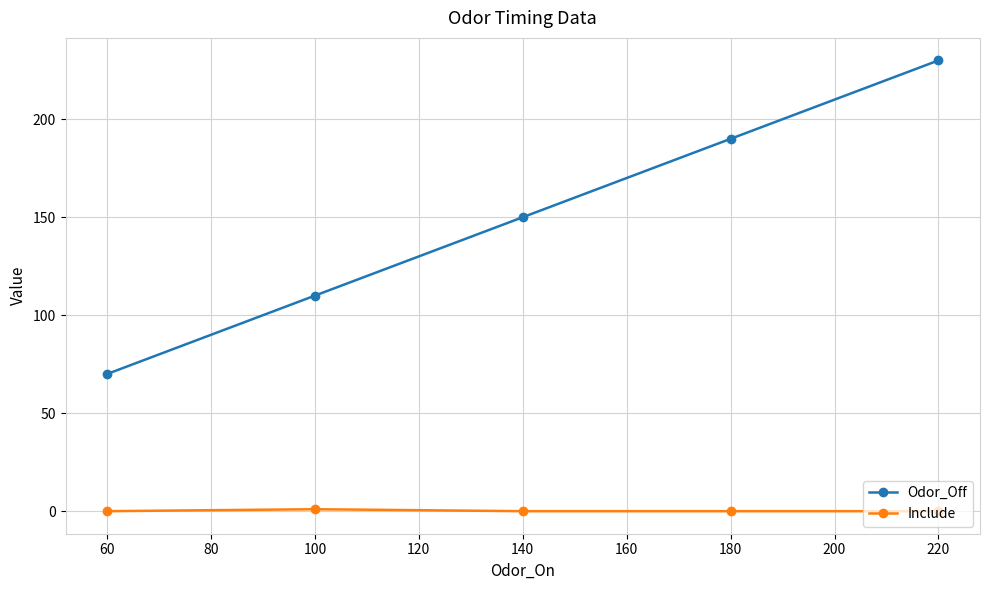

Which series has the largest range (max minus min)?

Odor_Off